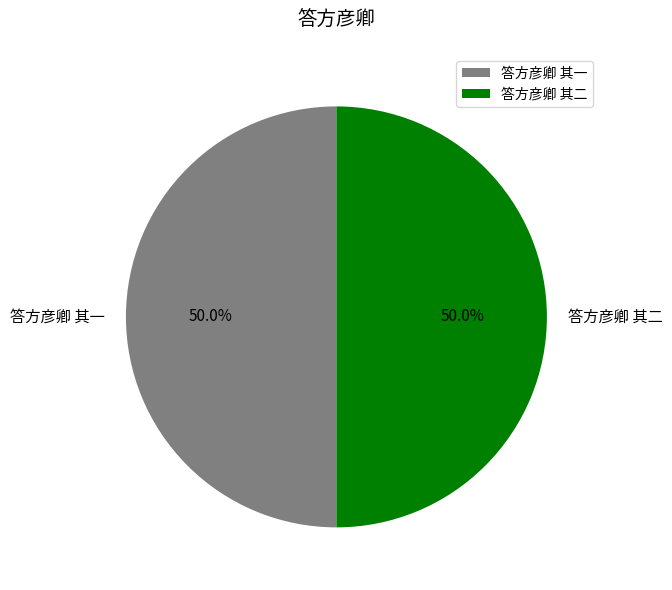

Approximately how many times larger is the value at 答方彦卿 其二 compared to 答方彦卿 其一?

1.0